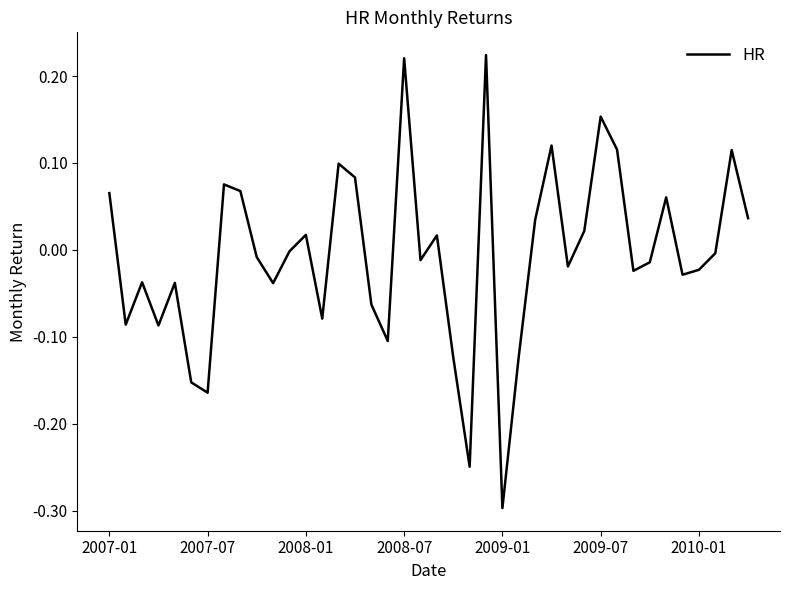

What is the smallest value displayed?

-0.3